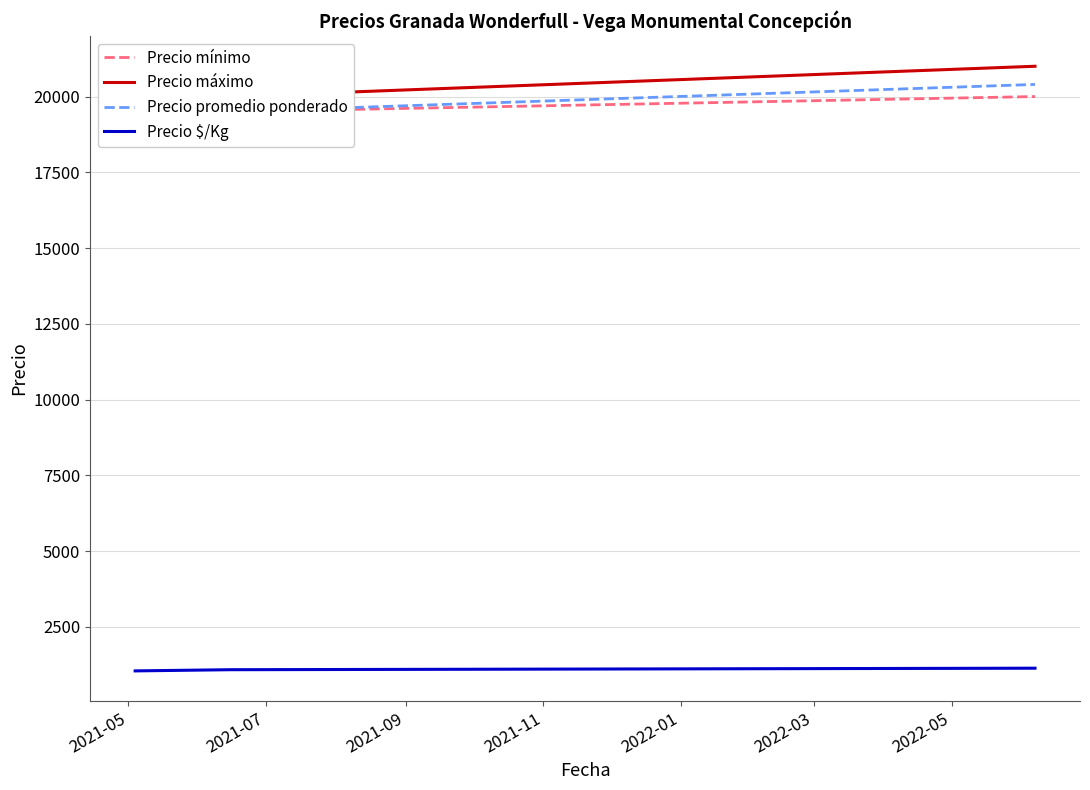

What is the maximum value for Precio $/Kg?

1133